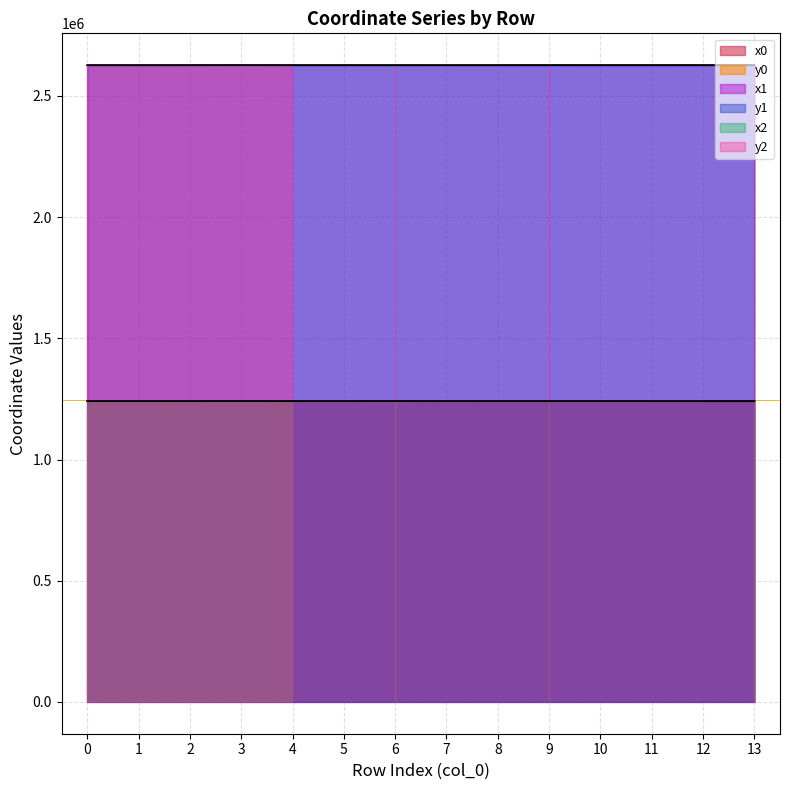

True or false: y0 and x0 intersect in this chart.

False